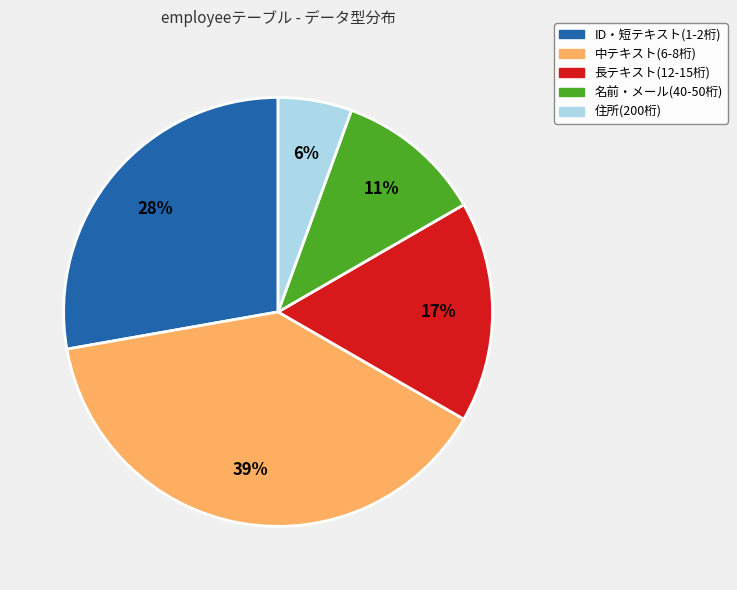

Is there a majority slice in this chart?

No